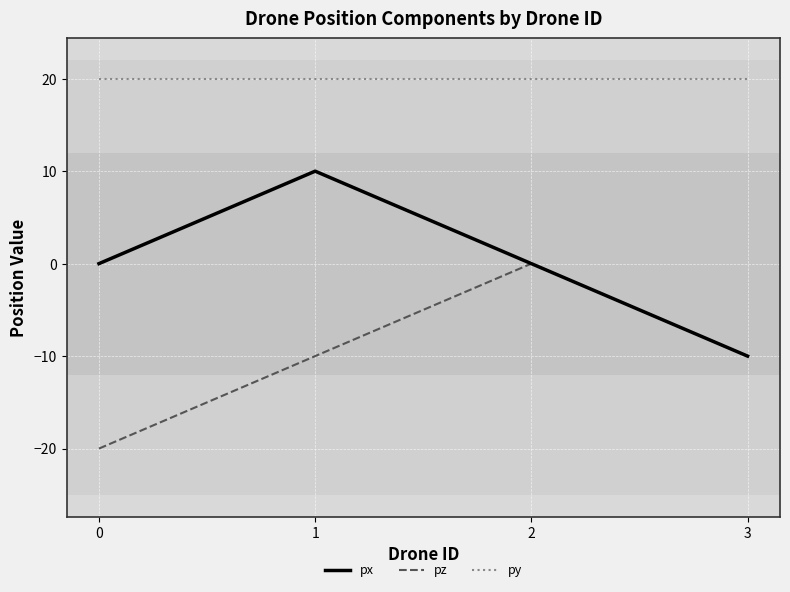

Reading left to right, extract all data points from this chart.

px: 0=0.0	1=10.0	2=0.0	3=-10.0
pz: 0=-20.0	1=-10.0	2=0.0	3=-10.0
py: 0=20.0	1=20.0	2=20.0	3=20.0